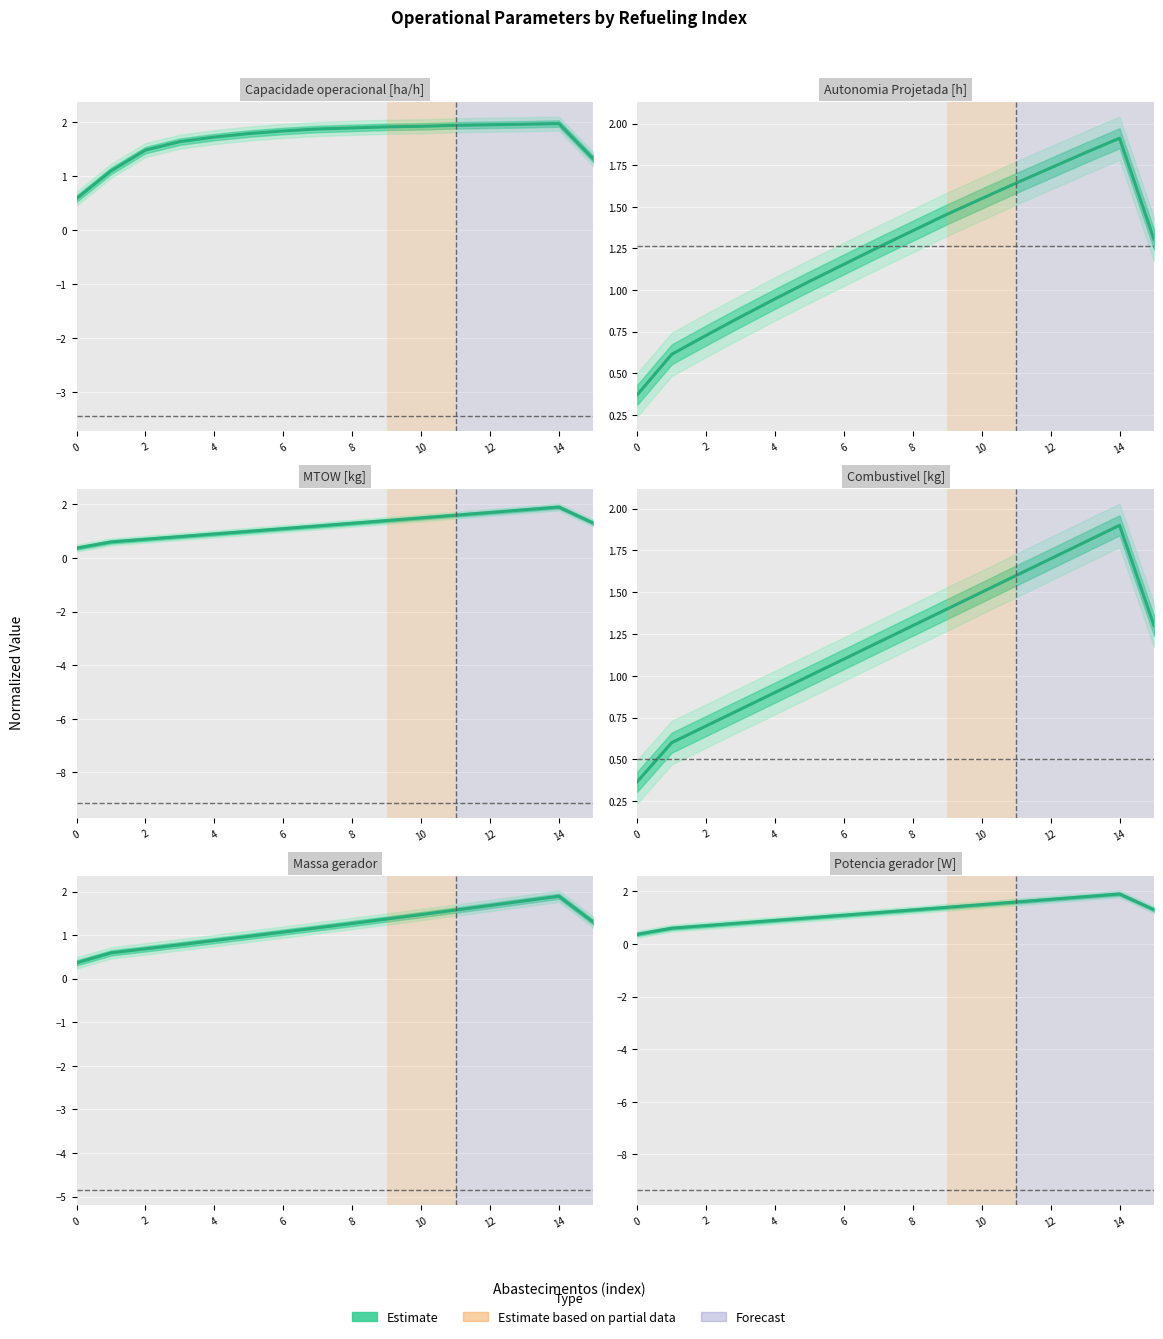

List the series in order of their peak value, lowest first.

Massa gerador, MTOW [kg], Potencia gerador [W], Combustivel [kg], Autonomia Projetada [h], Capacidade operacional [ha/h]